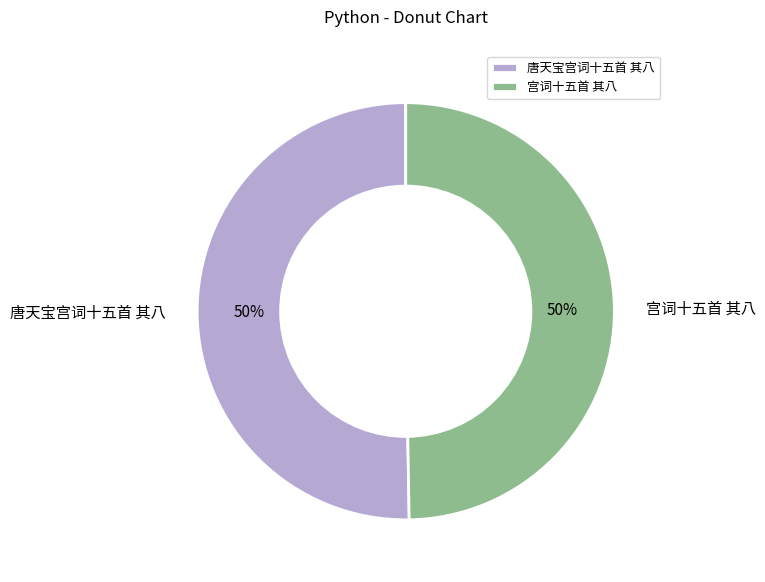

Combined, do 宫词十五首 其八 and 唐天宝宫词十五首 其八 account for over 50%?

Yes